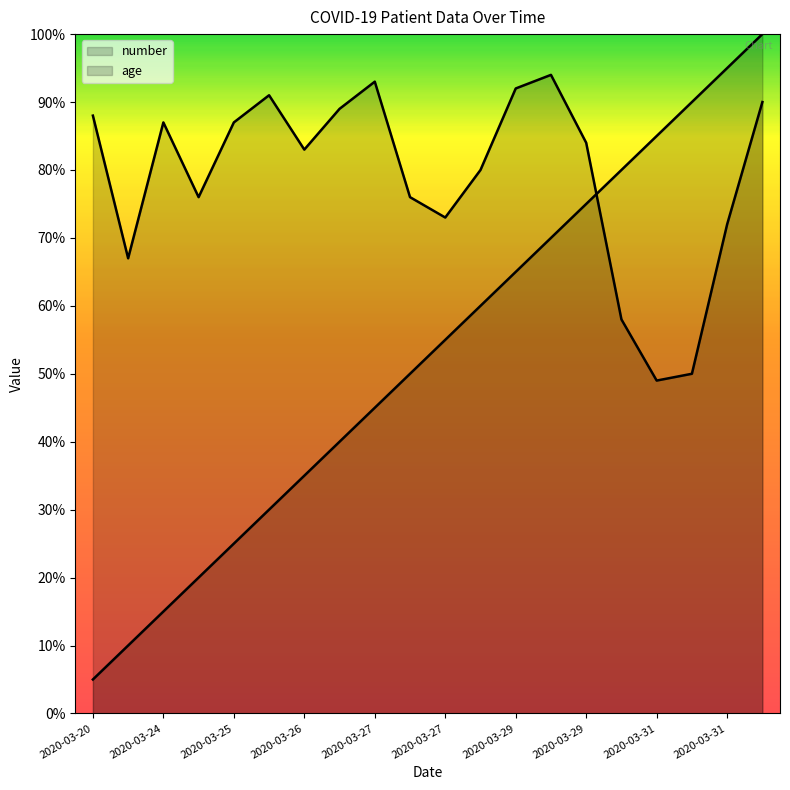

How many lines are shown in the chart?

2